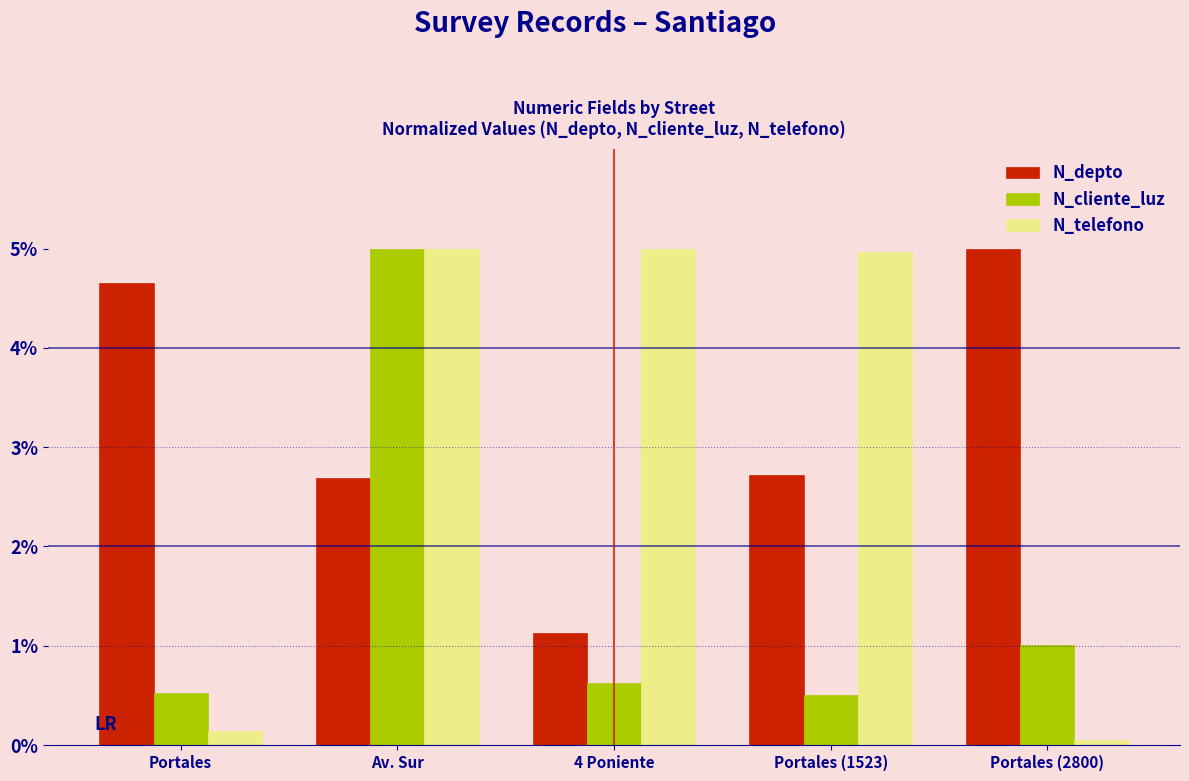

At Portales (1523), list the series in order from largest to smallest.

N_telefono, N_depto, N_cliente_luz